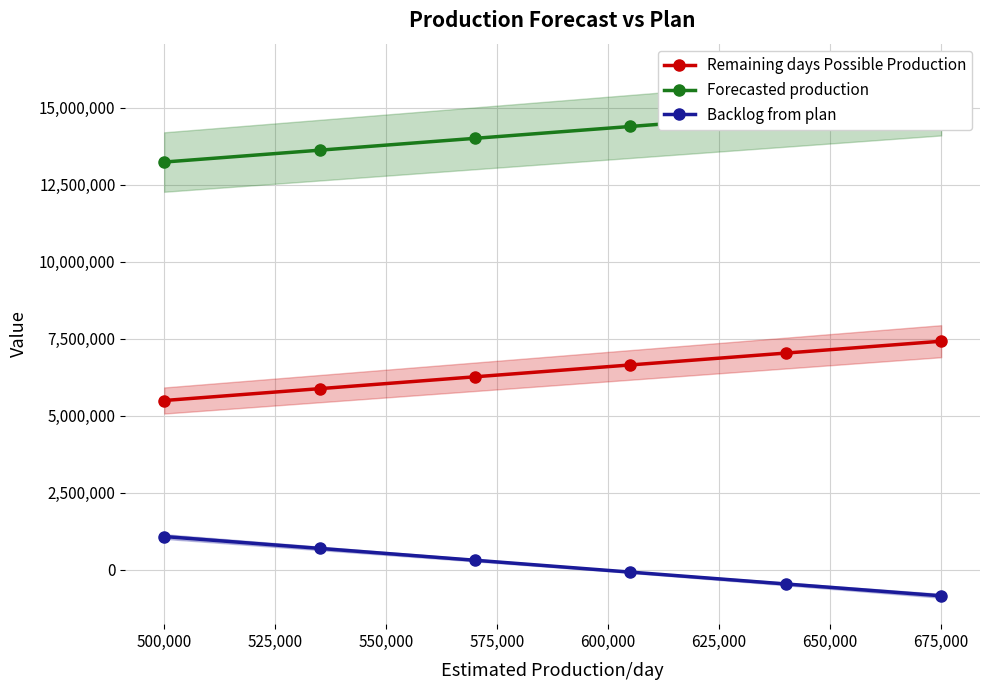

What is the maximum value for Backlog from plan?

1084090